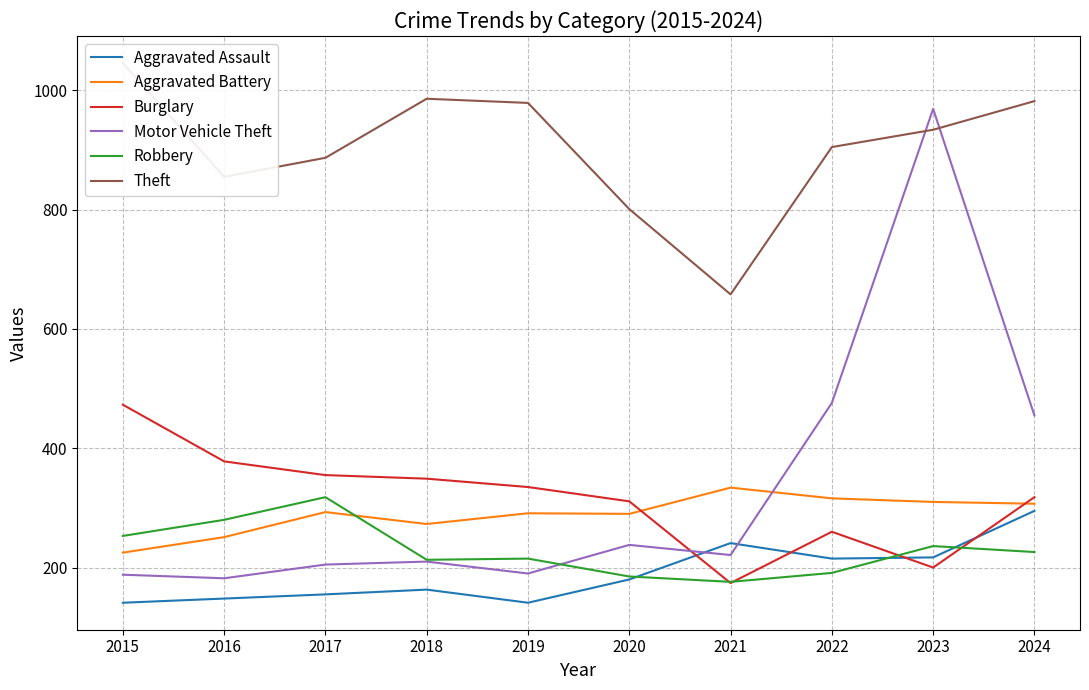

Reading left to right, extract all data points from this chart.

Aggravated Assault: 141	148	155	163	141	180	241	215	217	295
Aggravated Battery: 225	251	293	273	291	290	334	316	310	307
Burglary: 473	378	355	349	335	311	174	260	200	318
Motor Vehicle Theft: 188	182	205	210	190	238	221	476	969	455
Robbery: 253	280	318	213	215	185	176	191	236	226
Theft: 1046	855	887	986	979	801	658	905	934	982